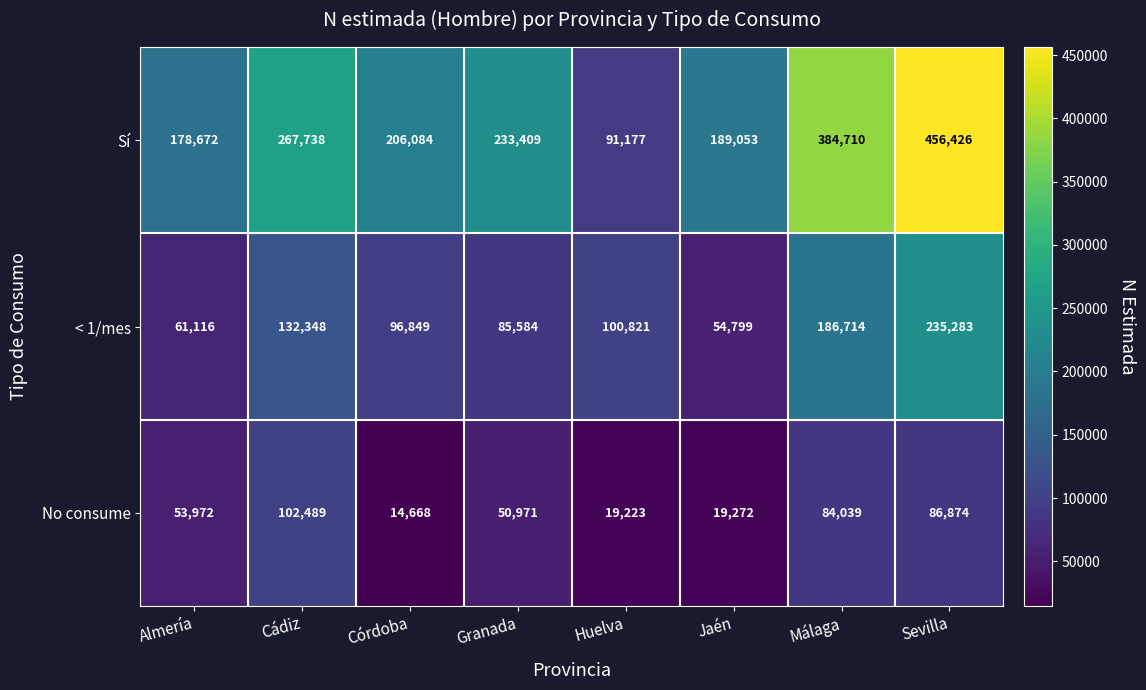

Which series changed the most between Cádiz and Huelva?

Sí